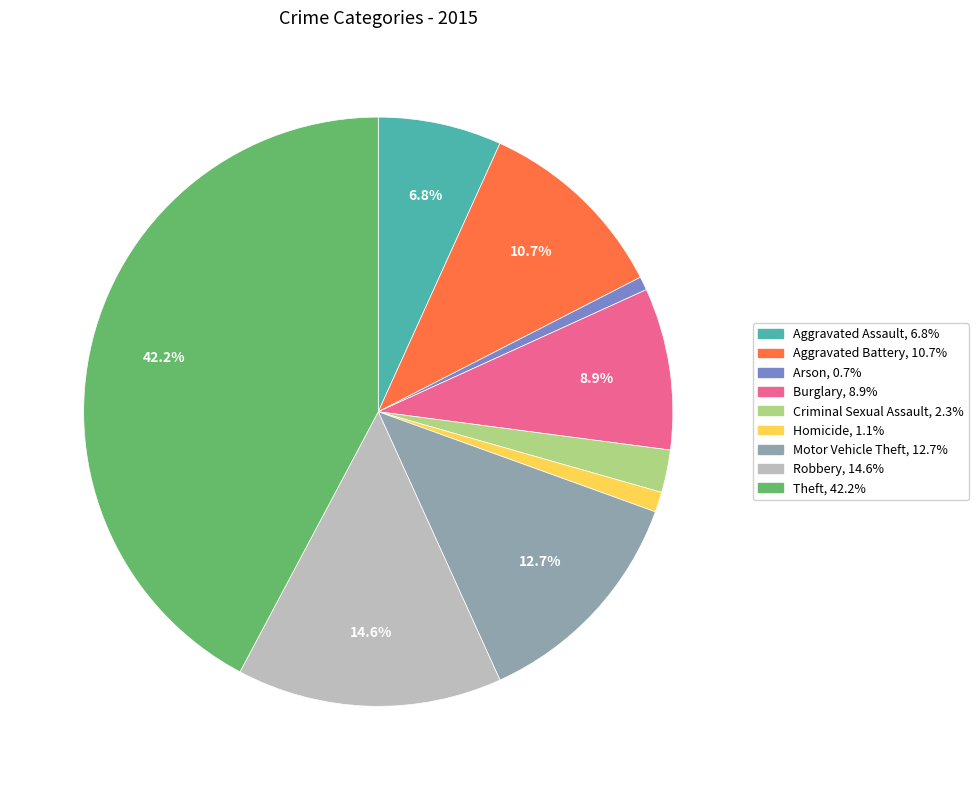

Which slice is the largest?

Theft